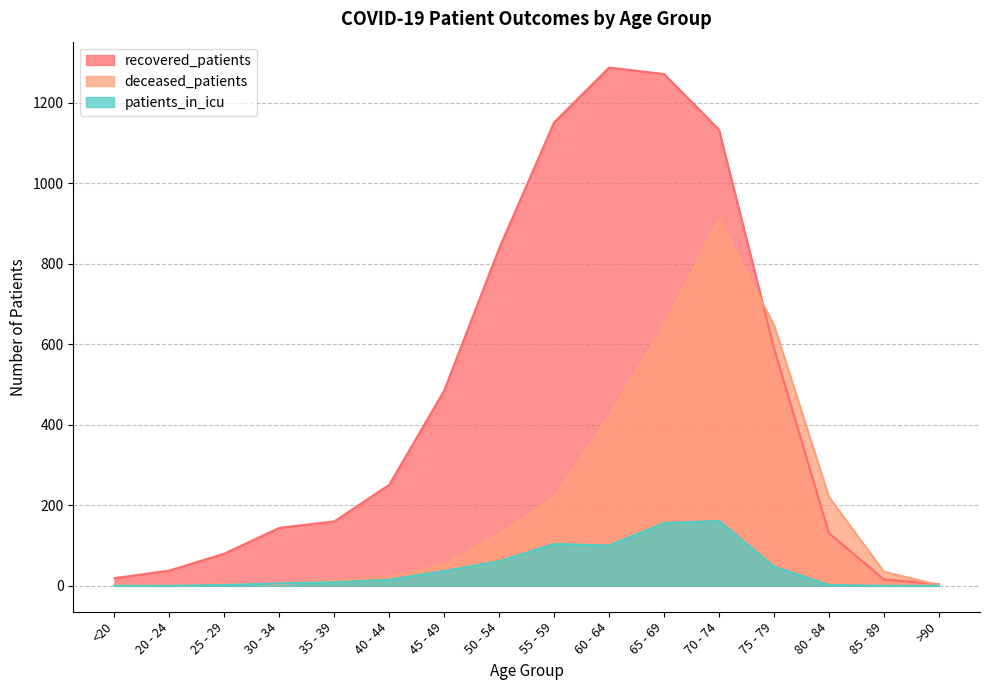

At which label does recovered_patients first exceed 251?

45 - 49